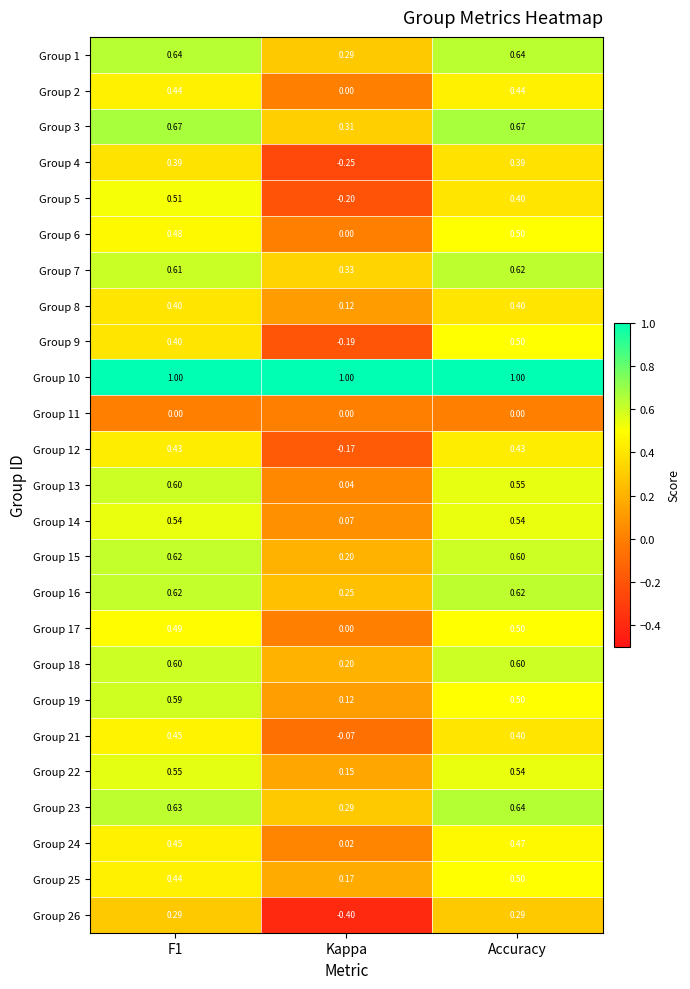

At which label is Group 21 closest to 0?

Kappa